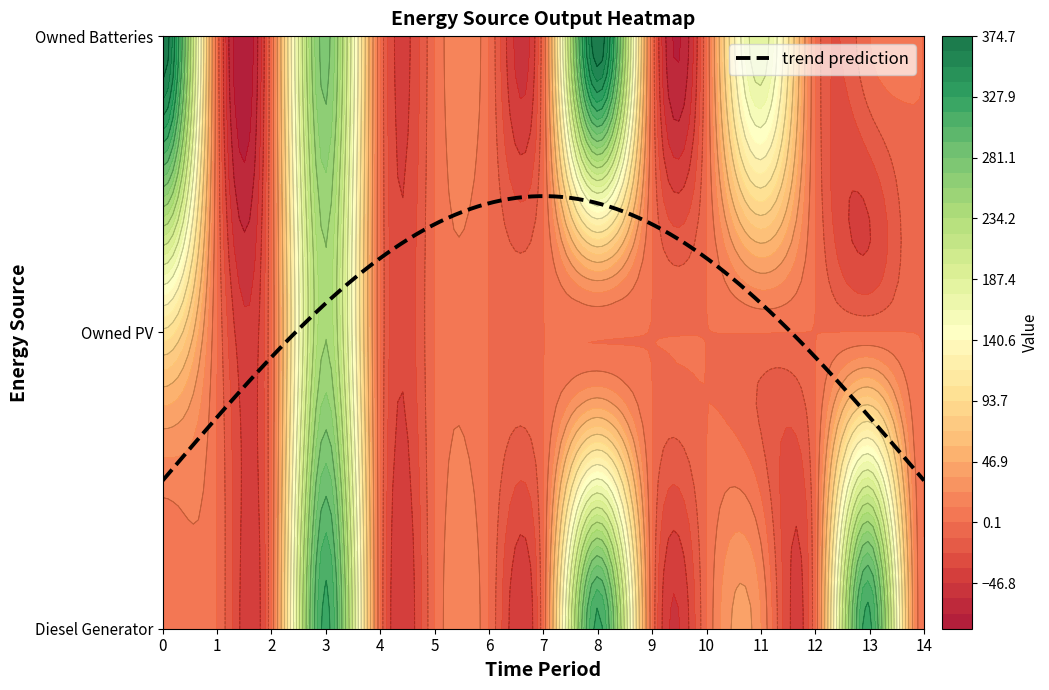

Reading right to left, what are all the values shown in this chart?

Diesel Generator: 0	321	0	24	0	0	321	0	0	0	0	321	0	0	0
Owned PV: 0	0	0	0	0	0	0	0	0	0	0	245	0	0	102
Owned Batteries: 0	0	0	187	0	0	375	0	0	0	0	275	0	0	374